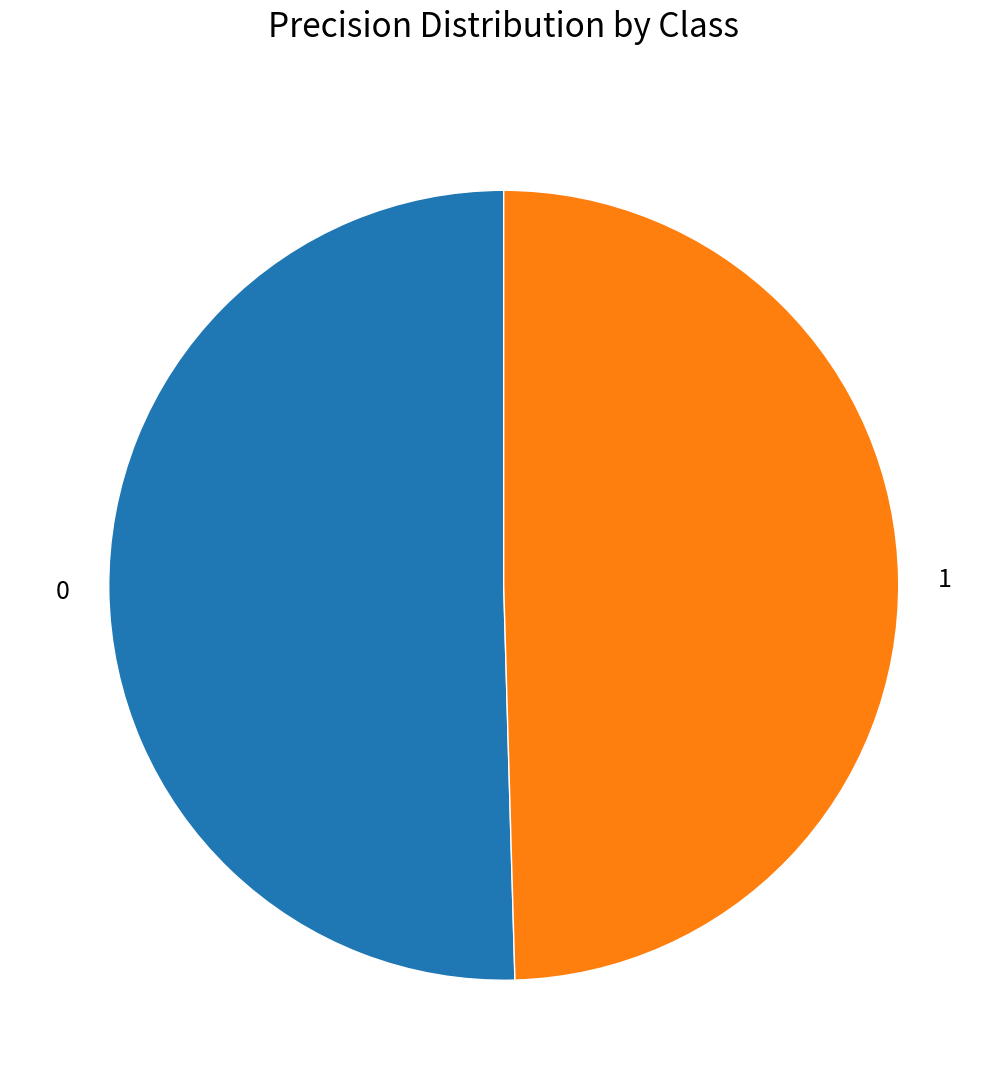

What is the smallest slice in the pie chart?

1